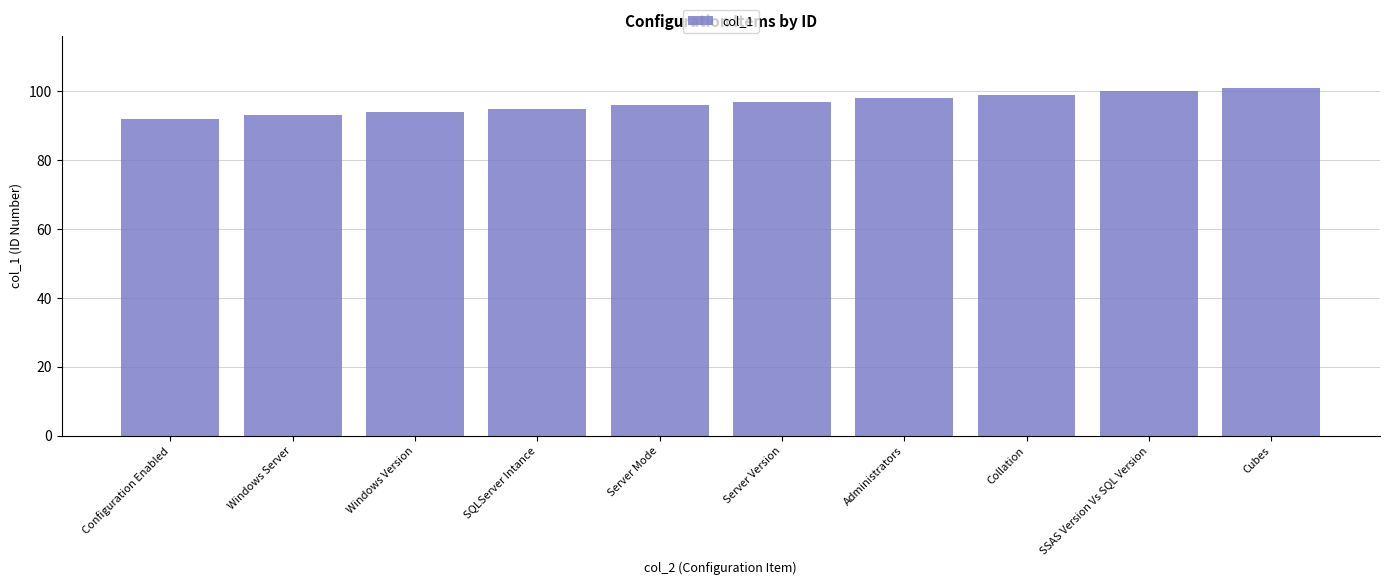

Reading left to right, what are all the values shown in this chart?

Configuration Enabled=92	Windows Server=93	Windows Version=94	SQLServer Intance=95	Server Mode=96	Server Version=97	Administrators=98	Collation=99	SSAS Version Vs SQL Version=100	Cubes=101